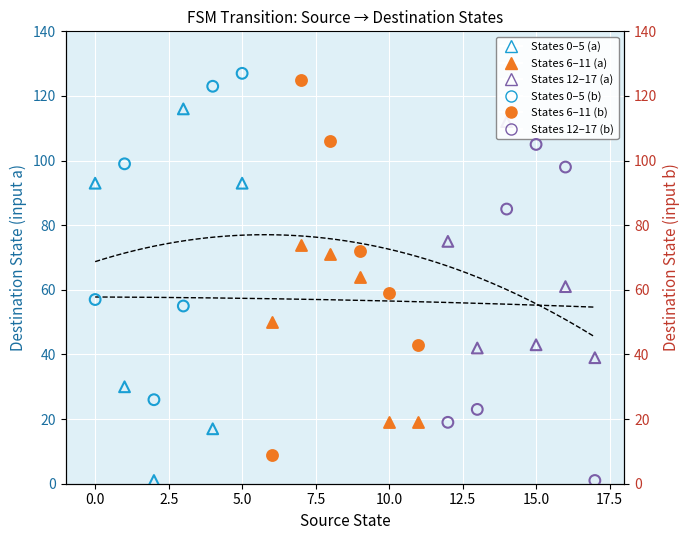

Which series has the largest total across all categories?

Input b (open)